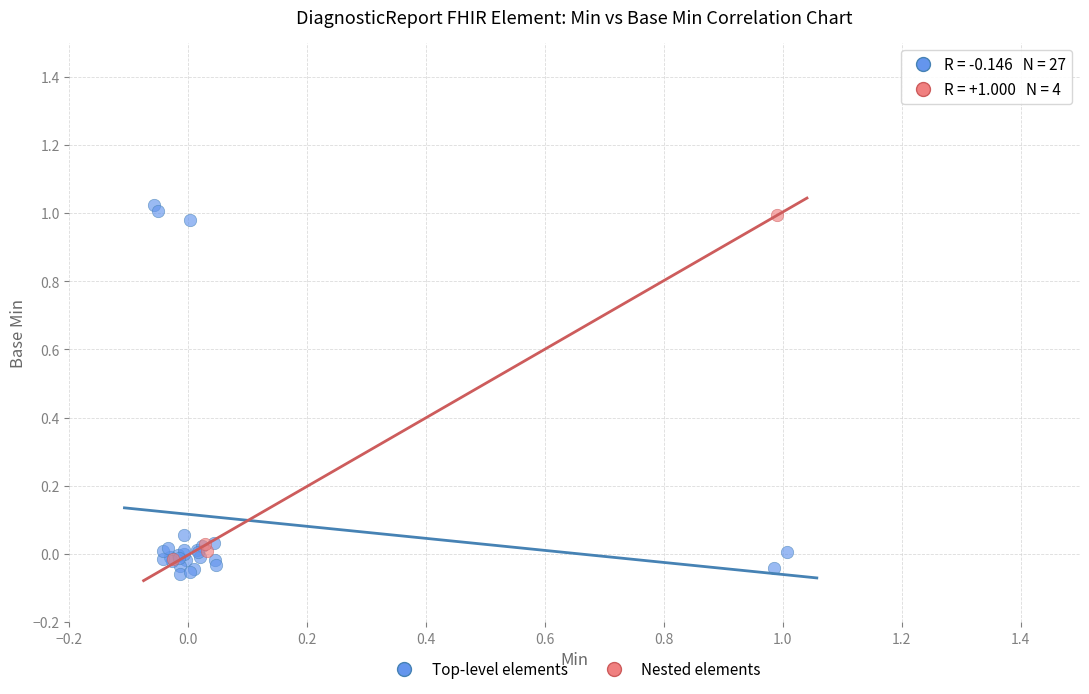

Which series has the widest spread of Y values?

Top-level elements